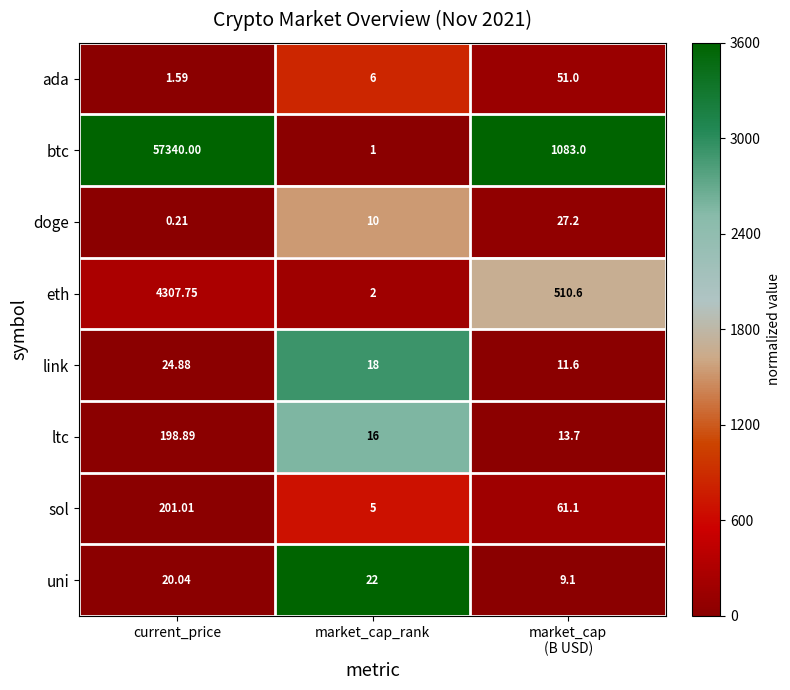

How many distinct data groups are displayed?

8